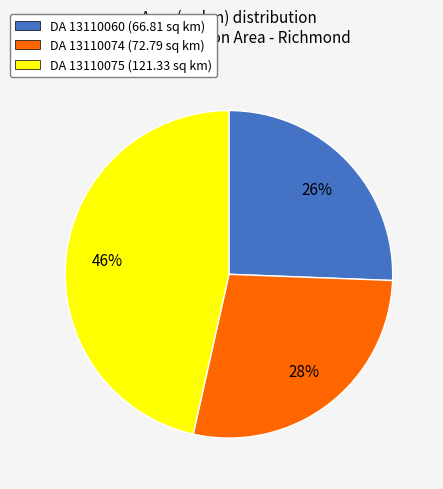

To the nearest percent, what is the average slice percentage?

33%